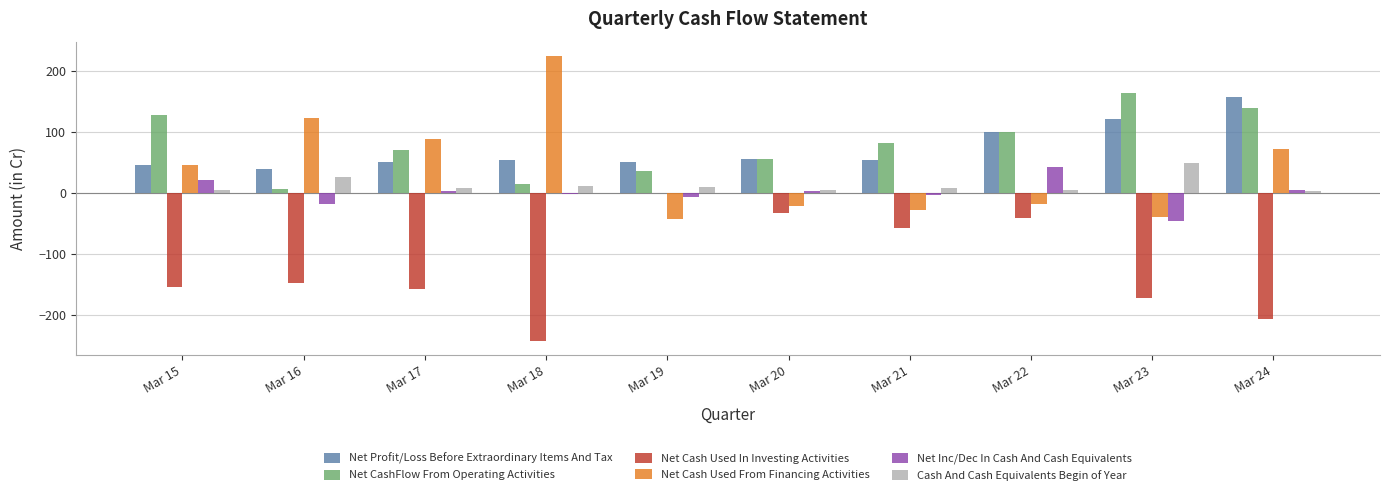

The Net Cash Used From Financing Activities series shows 37.4 at Mar 24. True or false?

False